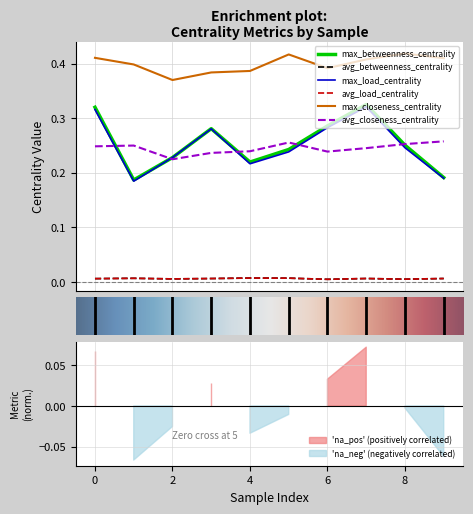

What is the greatest value displayed?

0.4